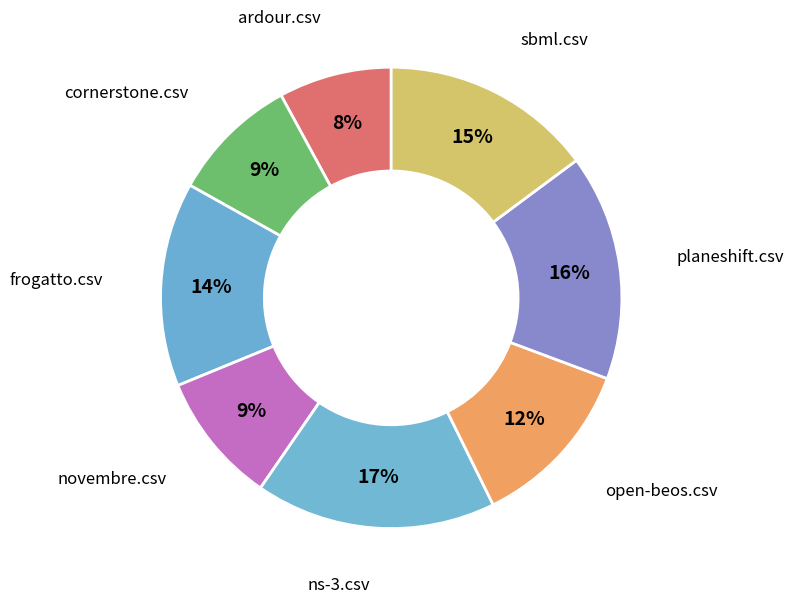

How many slices are in this pie chart?

8